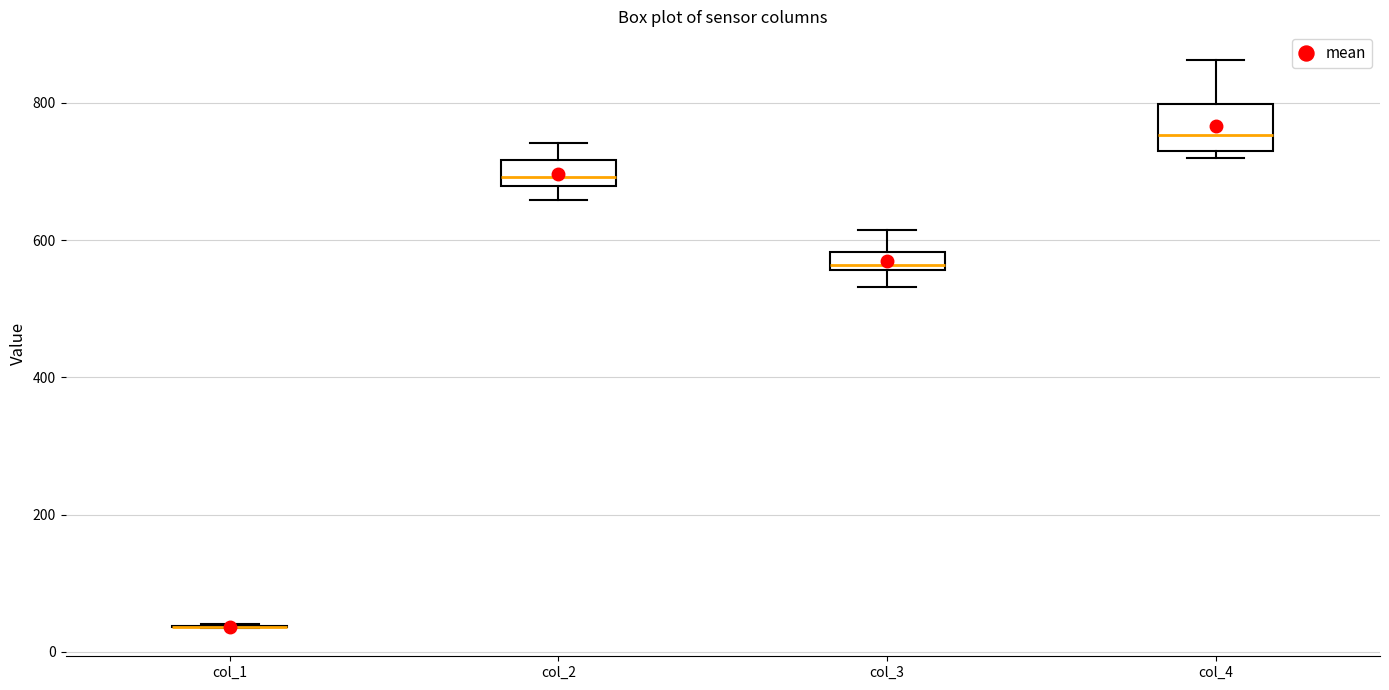

Which box is the tallest, from its lower edge to its upper edge?

col_4